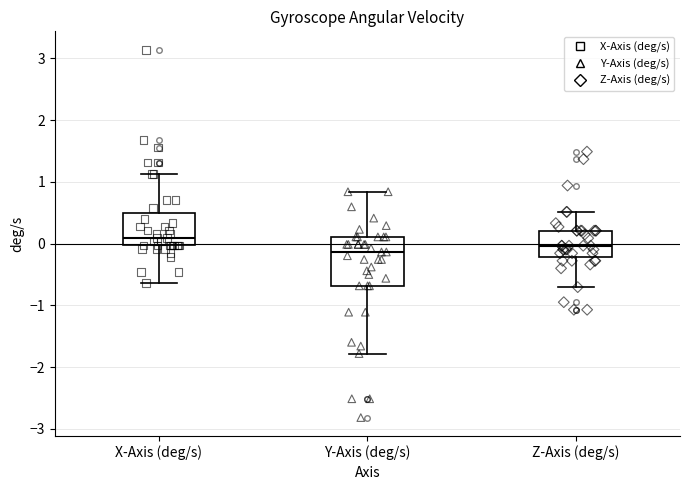

Where is the upper edge of the box for X-Axis (deg/s) on the y-axis? The values are not printed on the chart, so give them approximately, as read against the axis.

0.5